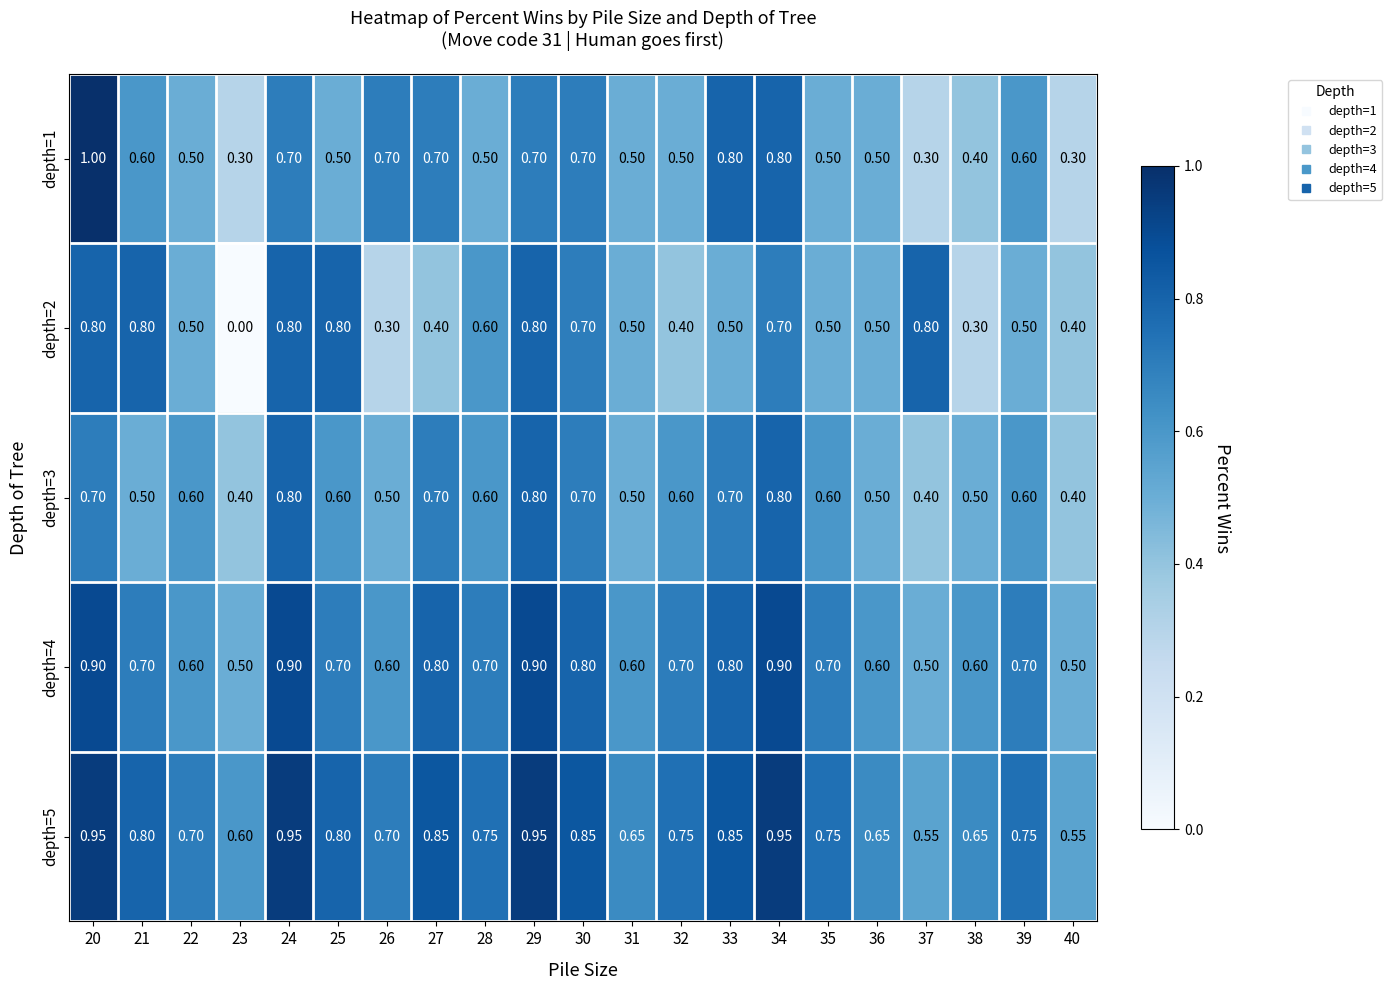

Is the value of depth=2 at 38 greater than the value of depth=1 at 39?

No